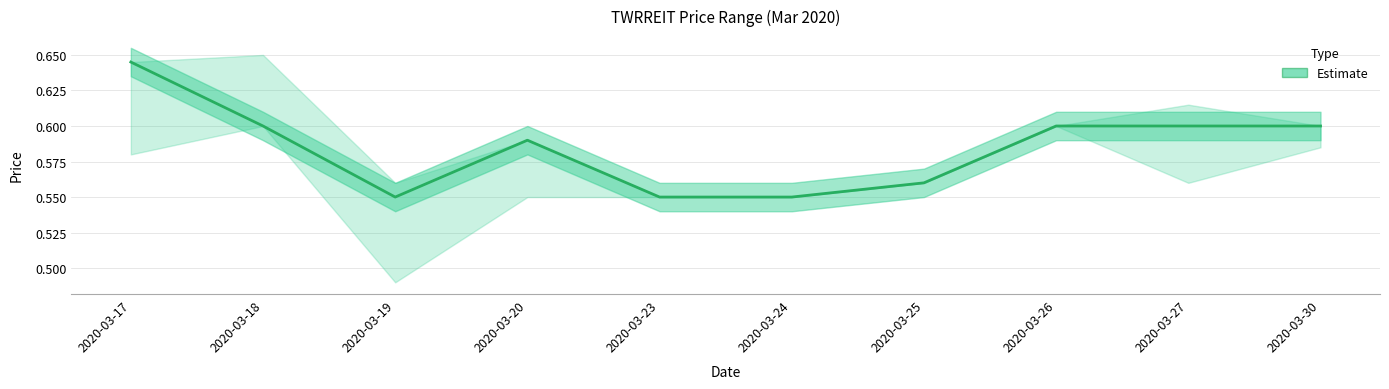

Where is the first local minimum?

2020-03-19